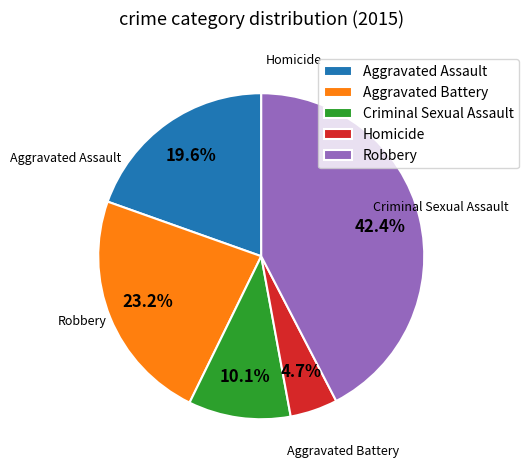

Which slice is the smallest?

Homicide